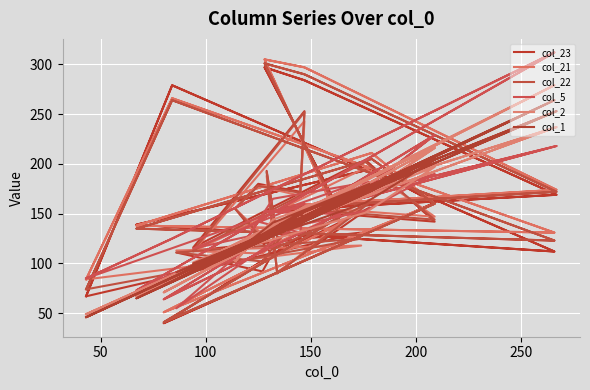

True or false: col_21 has a value of 70 at 25.

False